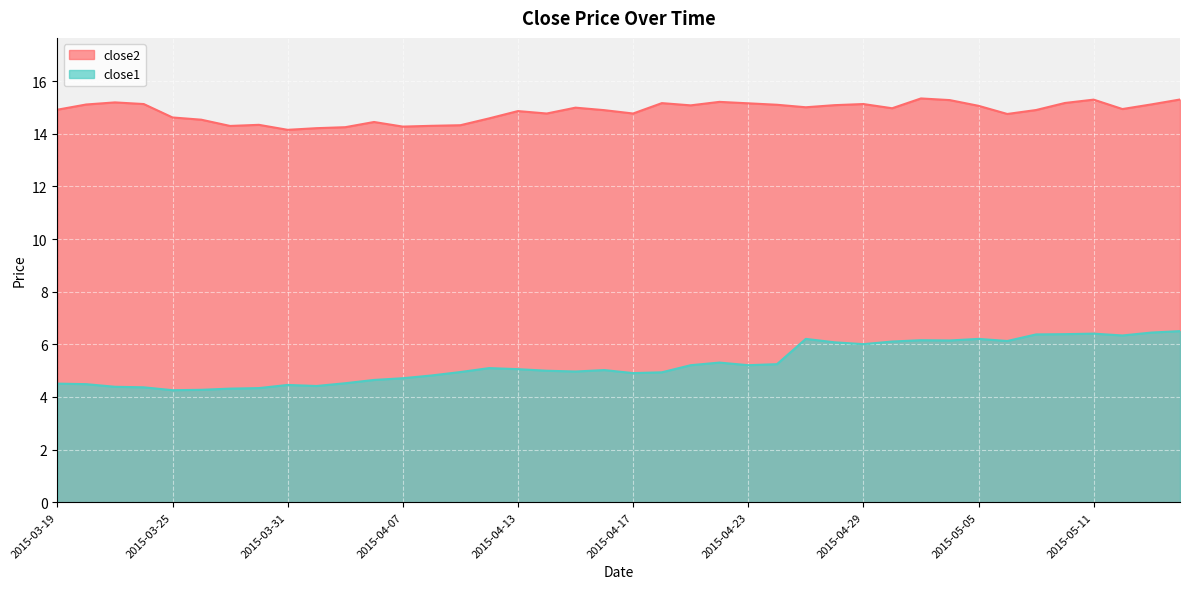

What is the label of the 30th point from the right?

2015-04-02